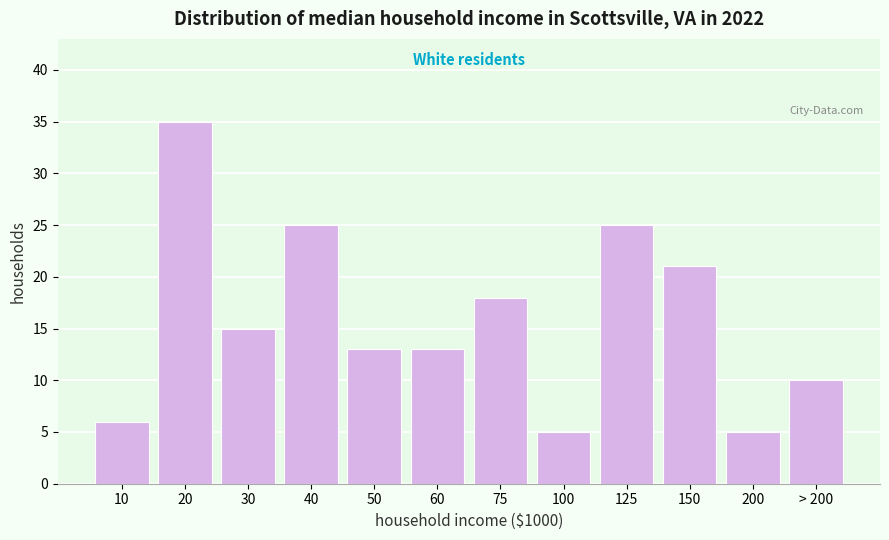

Reading left to right, list all the values displayed in this chart.

6	35	15	25	13	13	18	5	25	21	5	10